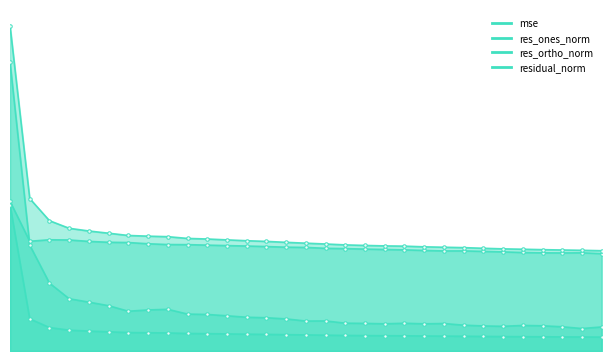

At how many categories does at least one series exceed 142?

25